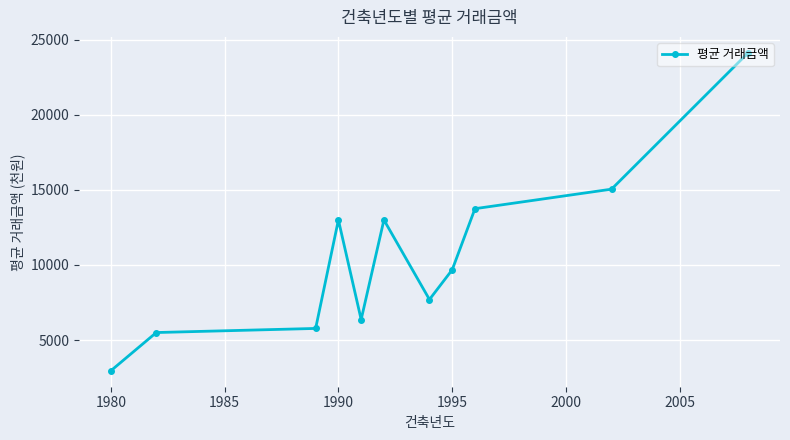

What is the difference between the maximum and minimum values?

21183.3